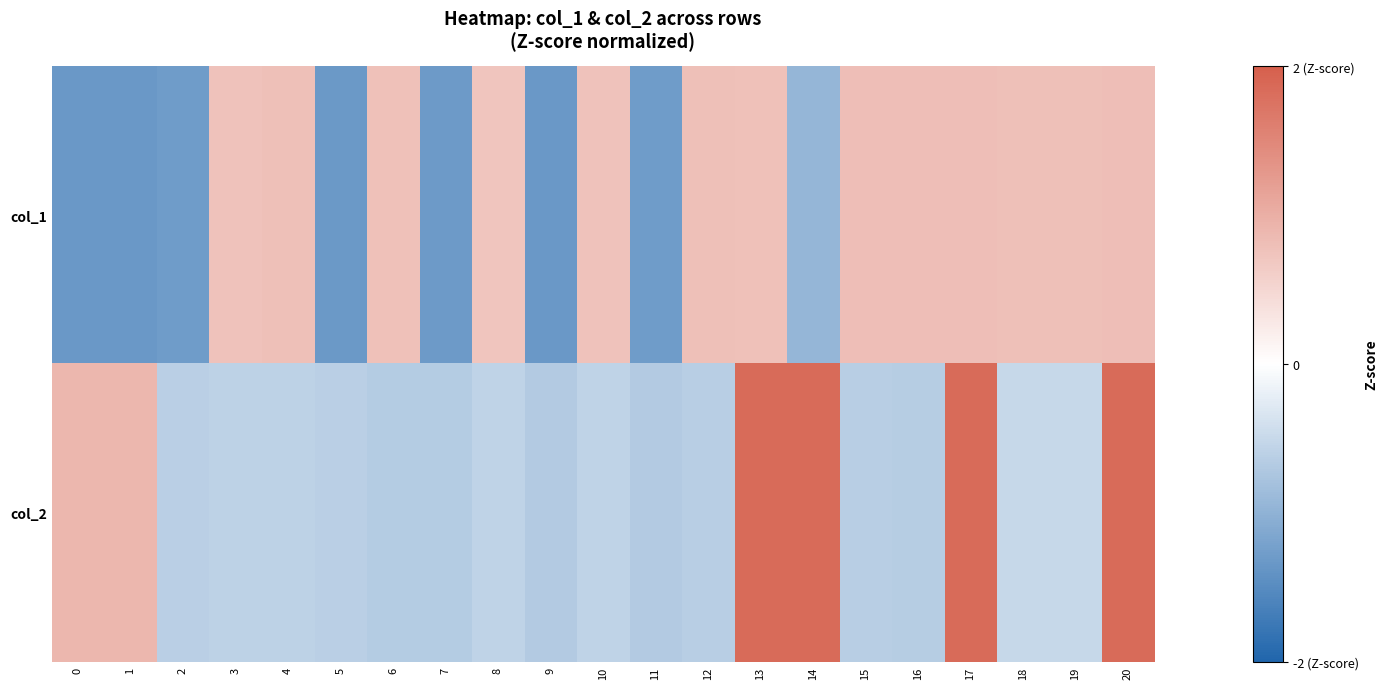

Rank the series by their maximum value, from highest to lowest.

col_2, col_1